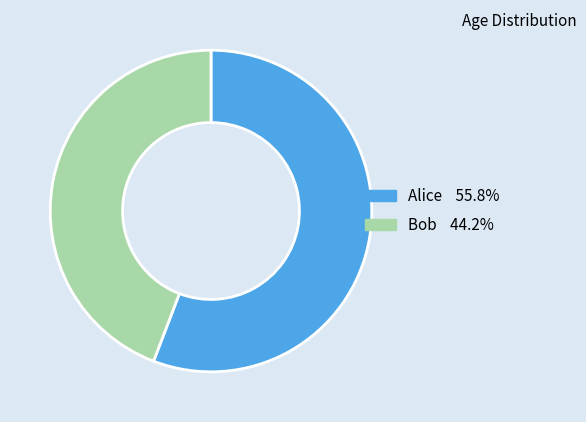

Combined, do Alice and Bob account for over 50%?

Yes